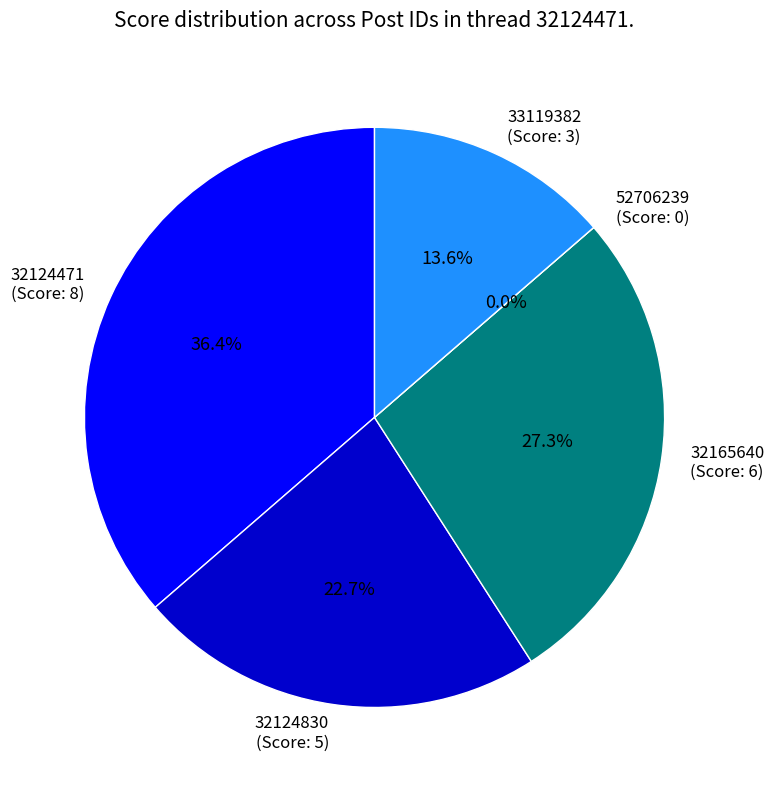

Is the sum of 33119382
(Score: 3) and 32124830
(Score: 5) greater than half?

No